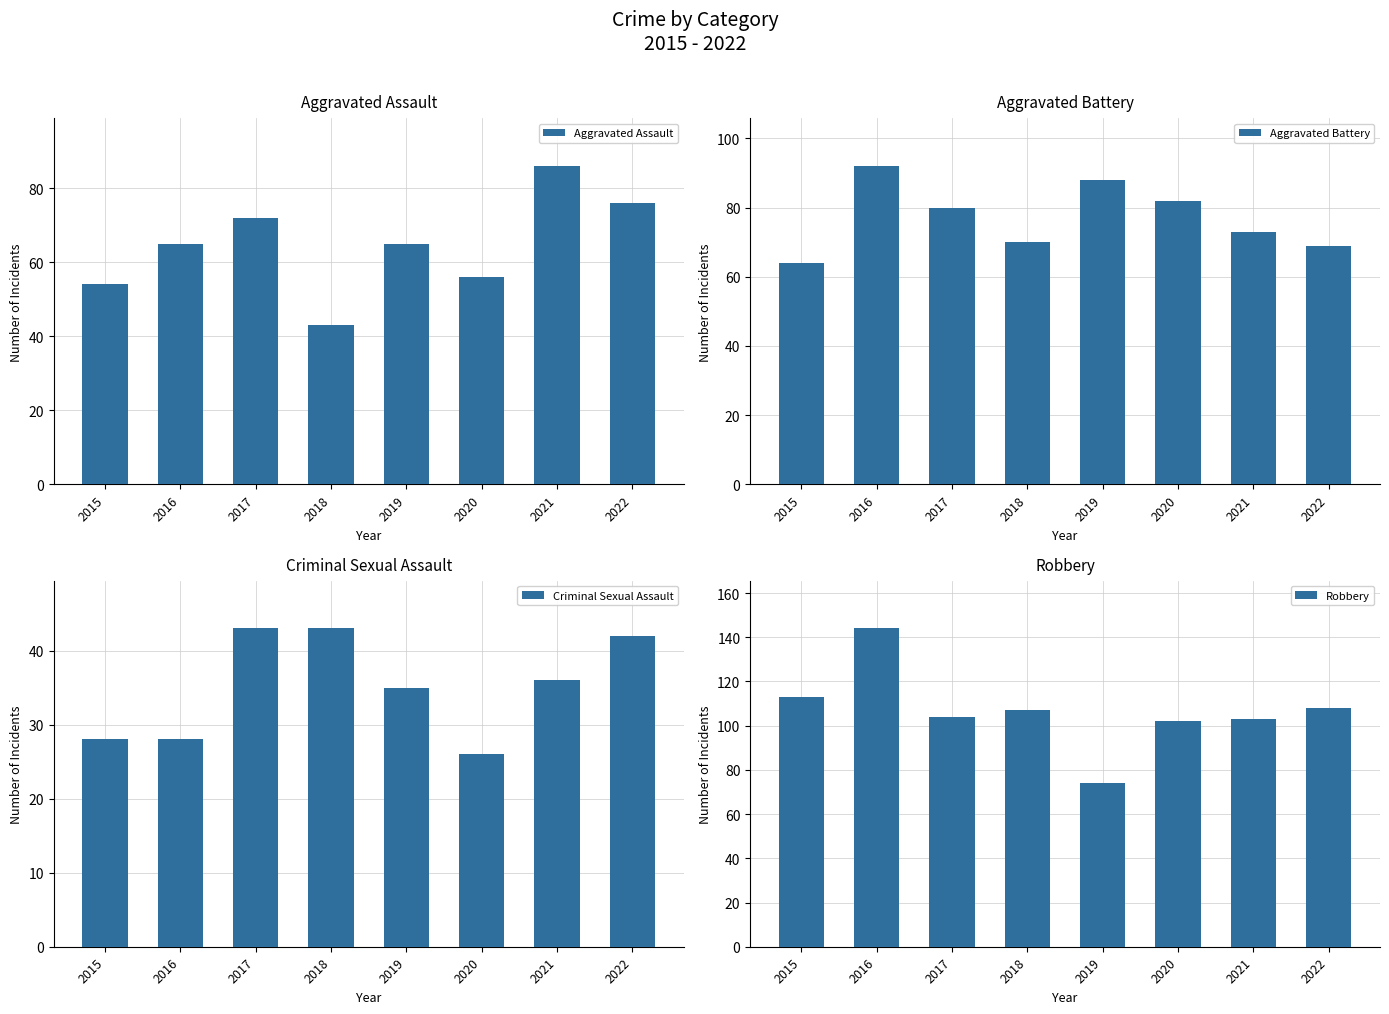

What is the value of the Aggravated Assault bar at the 6th from the left?

56